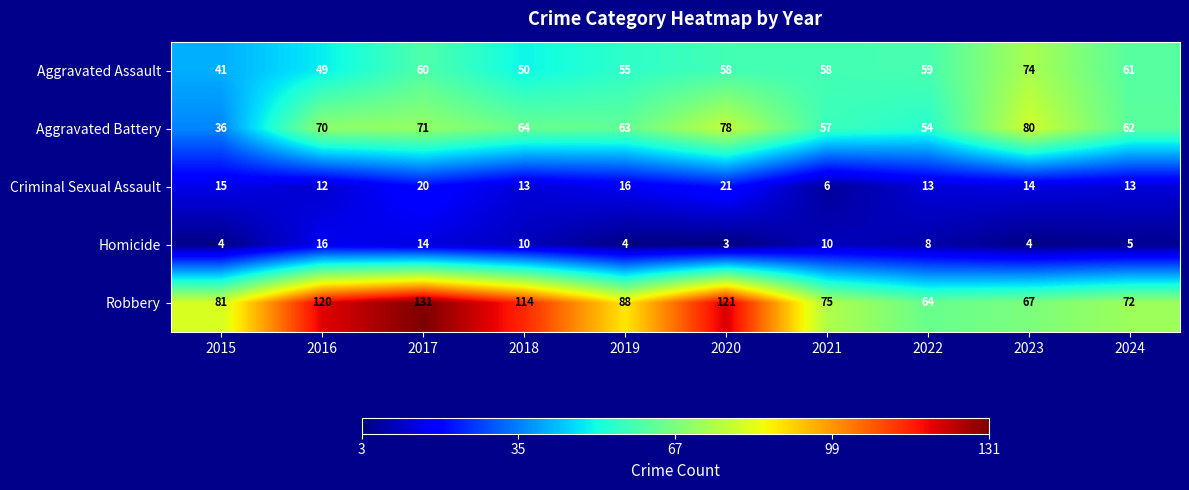

What is the maximum value for Homicide?

16